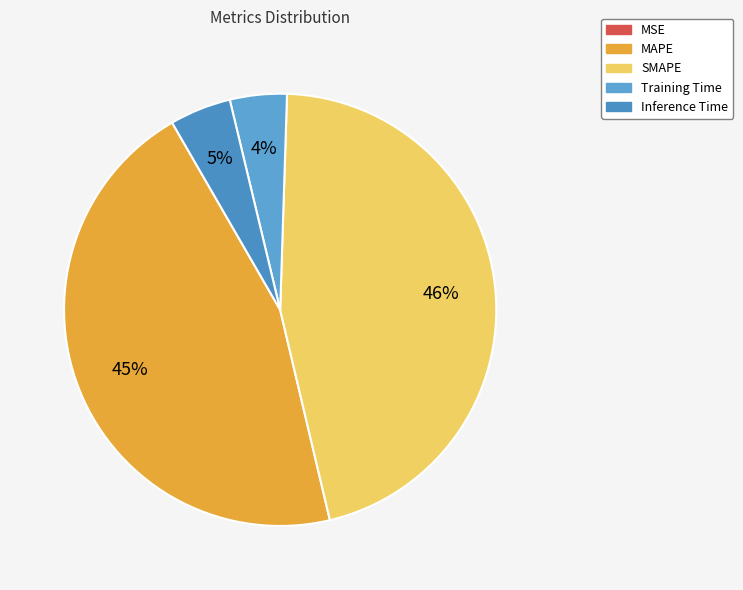

To the nearest percent, what is the difference between the largest and smallest slice percentages?

46%